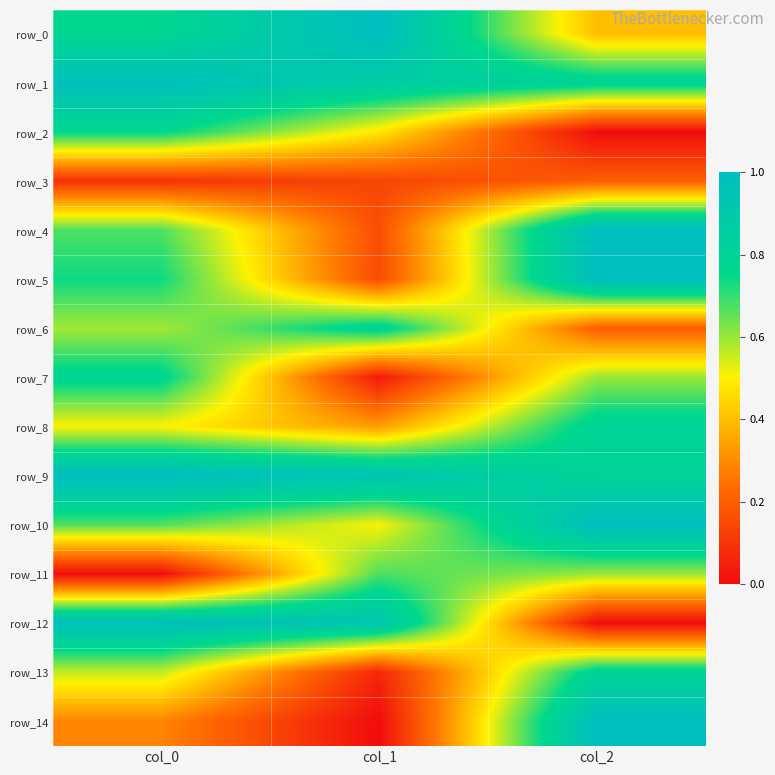

Count the number of categories in the chart.

3